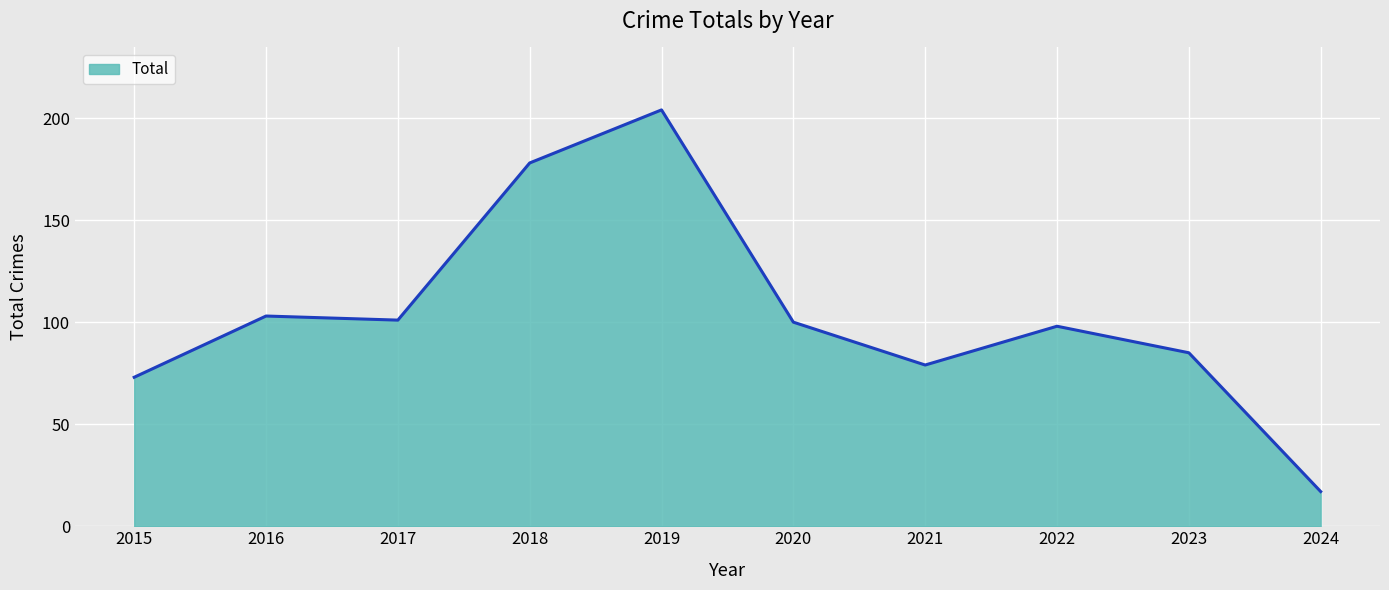

How many categories are shown in the chart?

10